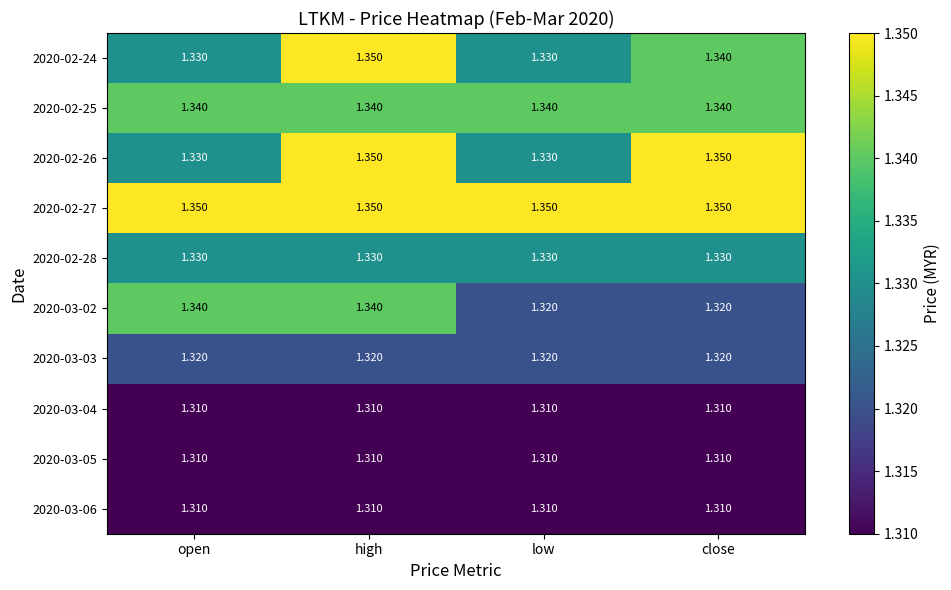

At which category is the sum across all series the highest?

high